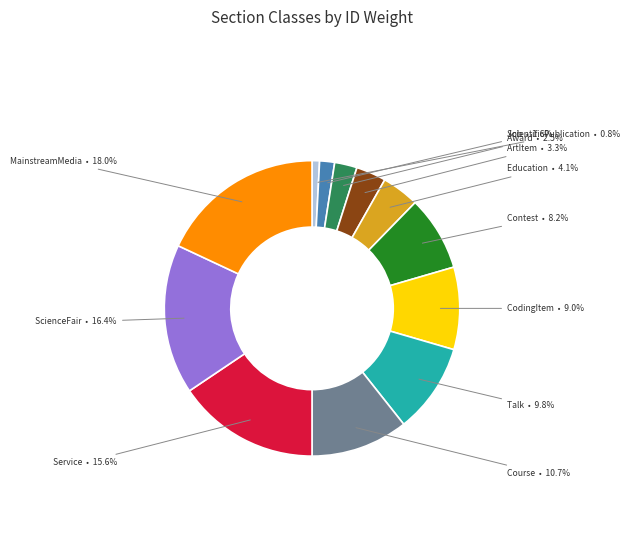

How many slices are in this pie chart?

12